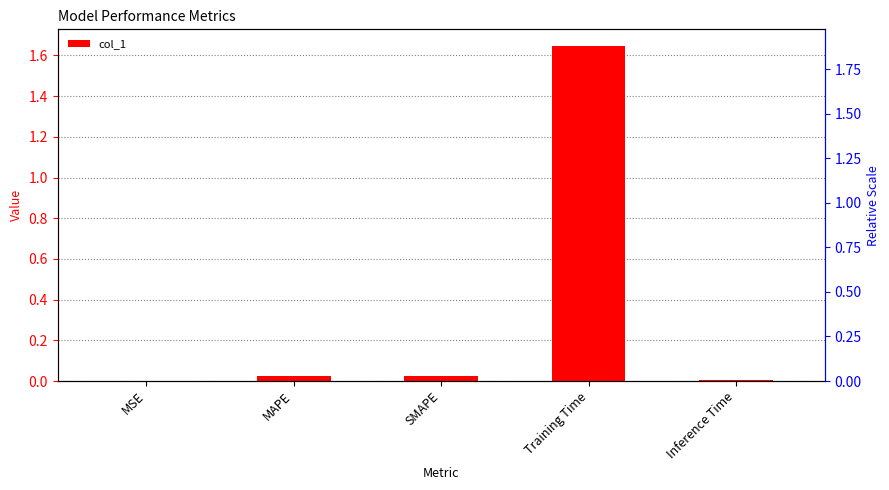

Reading left to right, transcribe all the data shown in this chart.

0.0	0.0	0.0	1.6	0.0